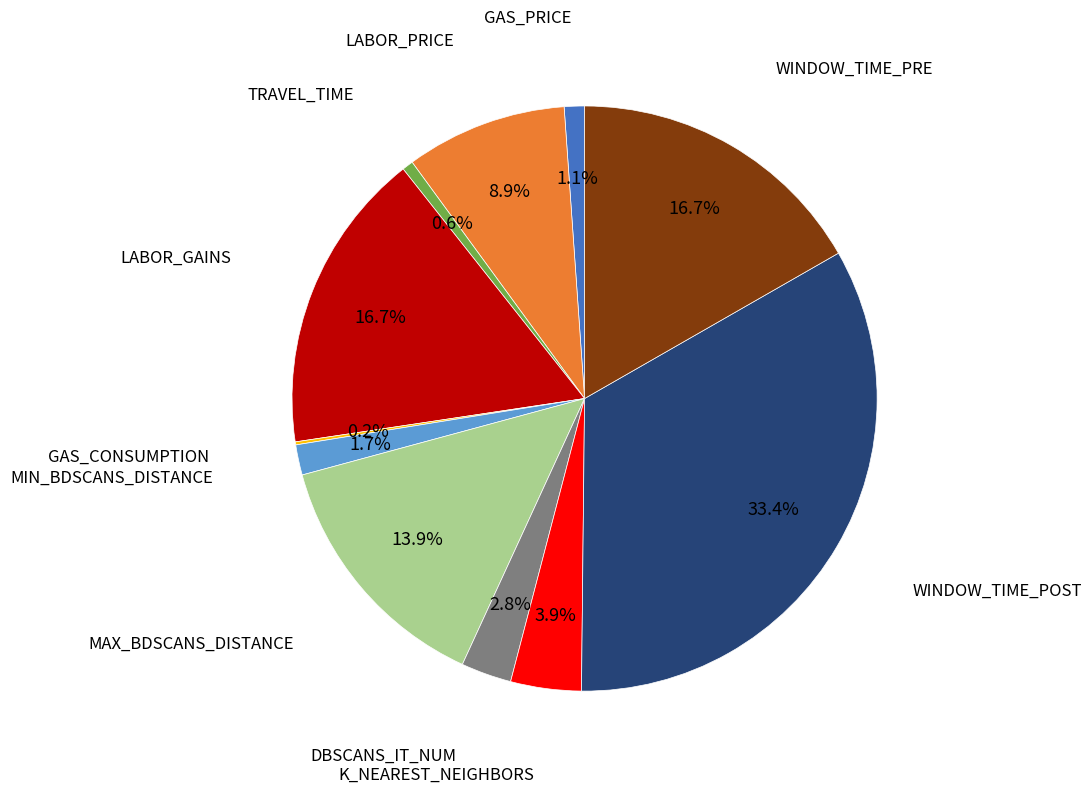

Does any single category account for the majority?

No